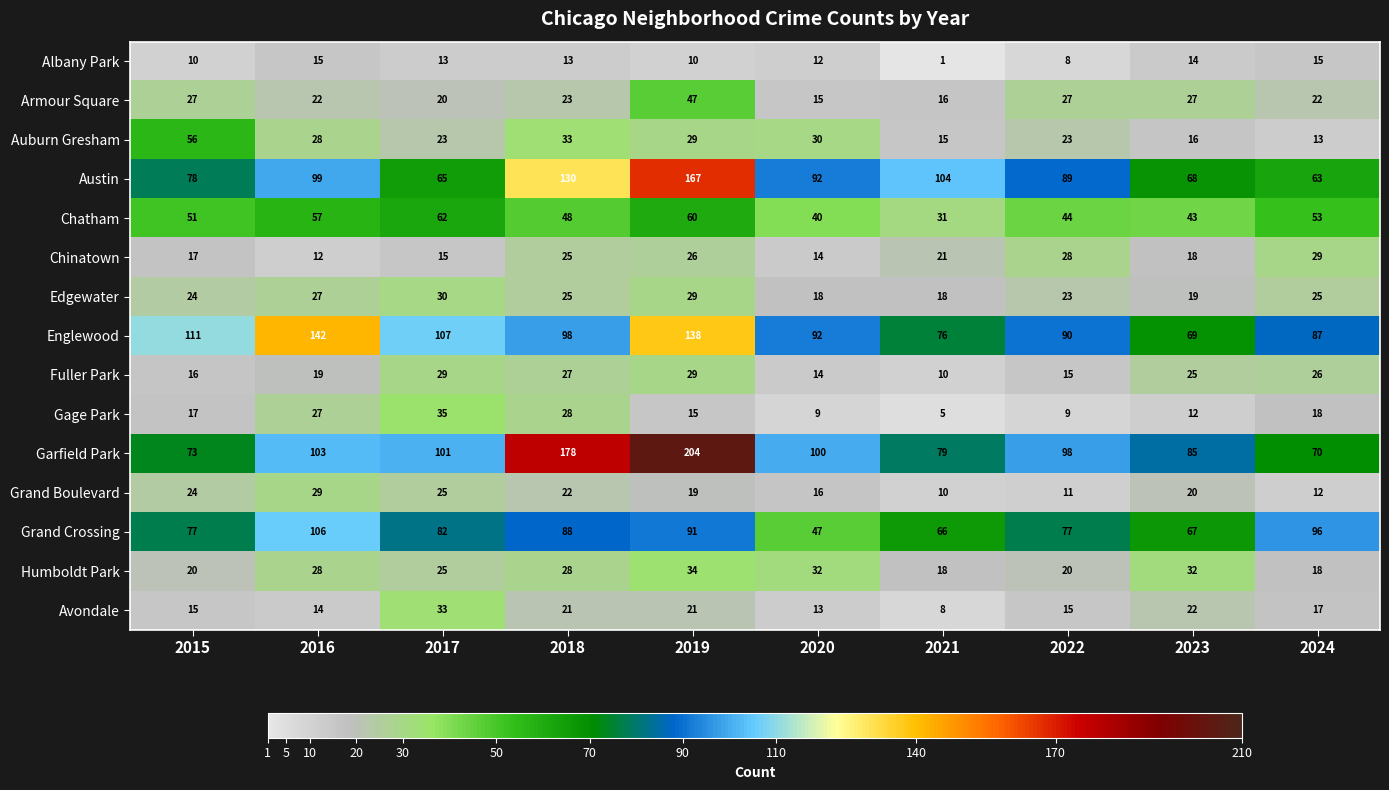

At which category is the sum across all series the highest?

2019